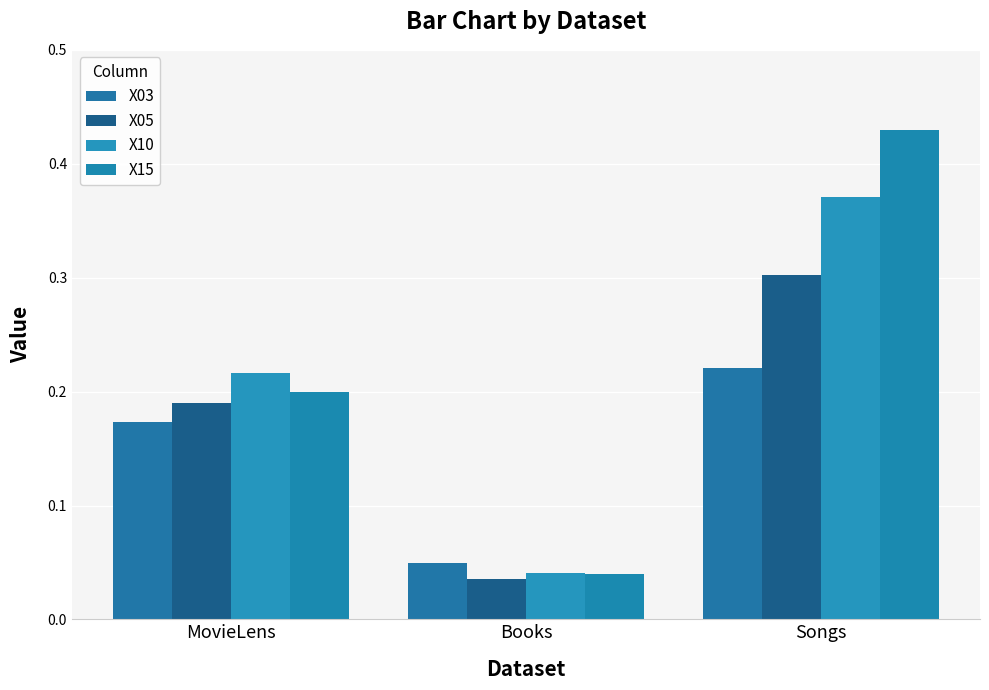

Reading left to right, transcribe all the data shown in this chart.

X03: 0.2	0.0	0.2
X05: 0.2	0.0	0.3
X10: 0.2	0.0	0.4
X15: 0.2	0.0	0.4